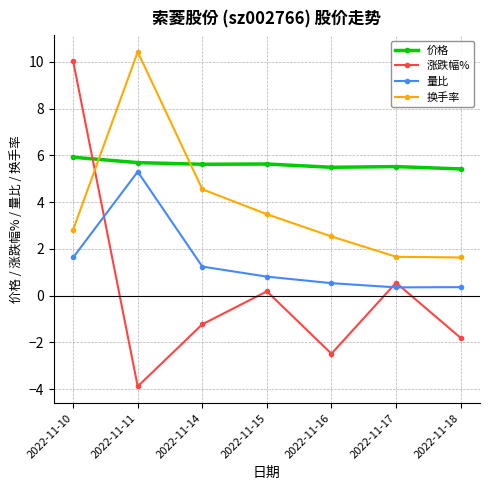

The 量比 series shows 1.6 at 2022-11-10. True or false?

True